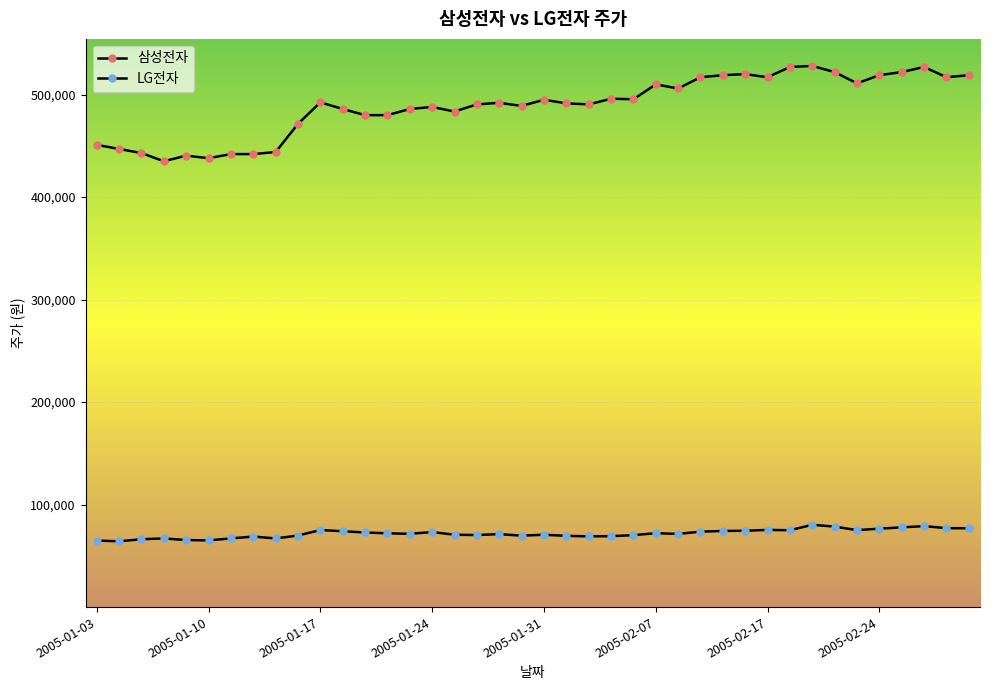

Rank the series by their average value, from highest to lowest.

삼성전자, LG전자